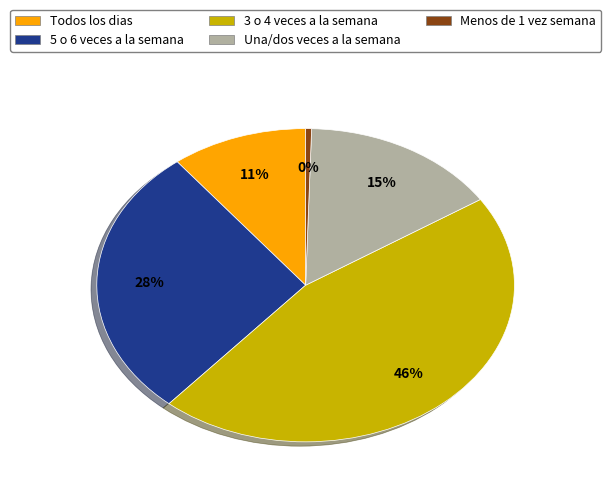

Count the number of slices in the pie.

5